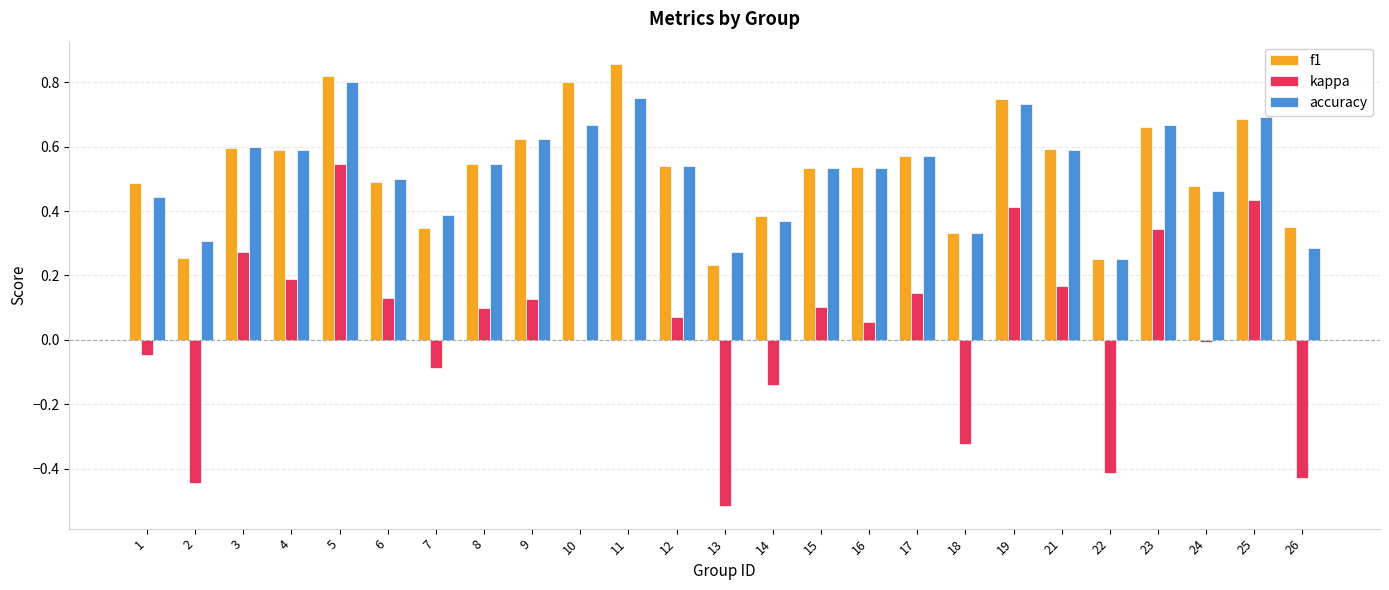

At which category is the sum across all series the highest?

5